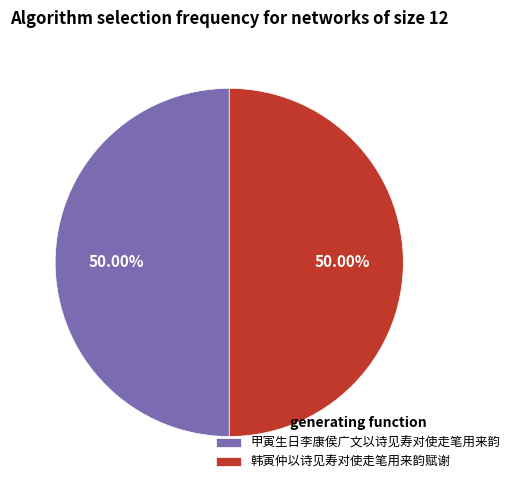

Approximately how many times larger is the value at 甲寅生日李康侯广文以诗见寿对使走笔用来韵 compared to 韩寅仲以诗见寿对使走笔用来韵赋谢?

1.0